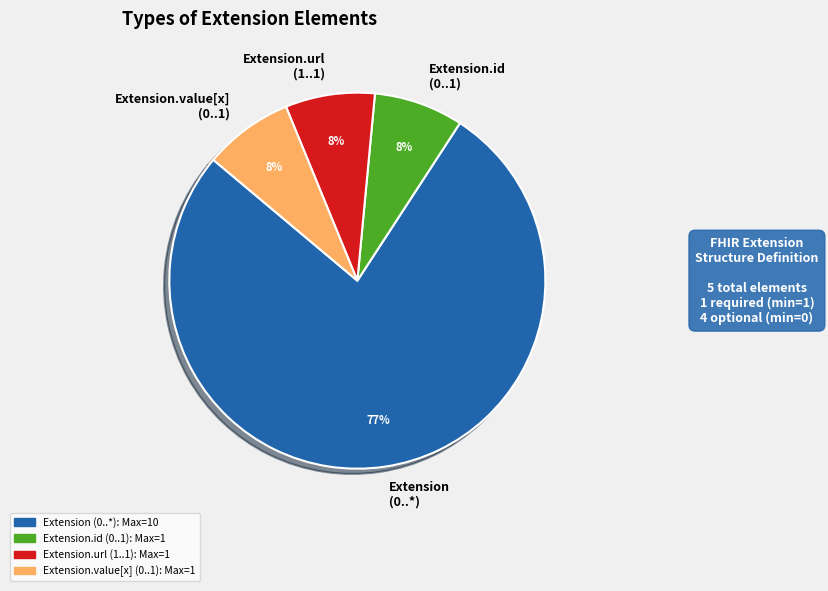

What percentage is the Extension.id (0..1) slice, to the nearest percent?

8%